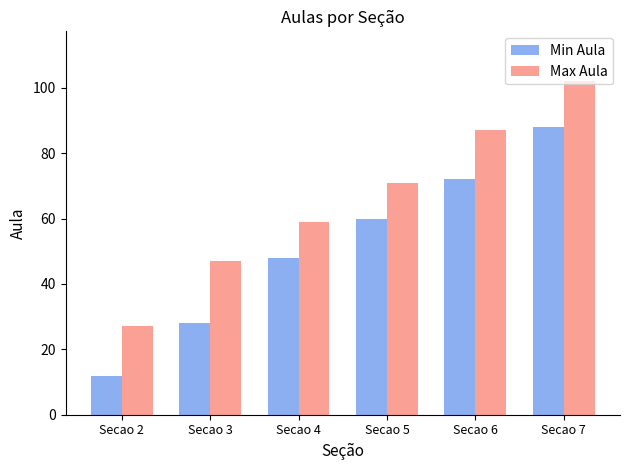

Reading right to left, extract all data points from this chart.

Min Aula: Secao 7=88	Secao 6=72	Secao 5=60	Secao 4=48	Secao 3=28	Secao 2=12
Max Aula: Secao 7=102	Secao 6=87	Secao 5=71	Secao 4=59	Secao 3=47	Secao 2=27